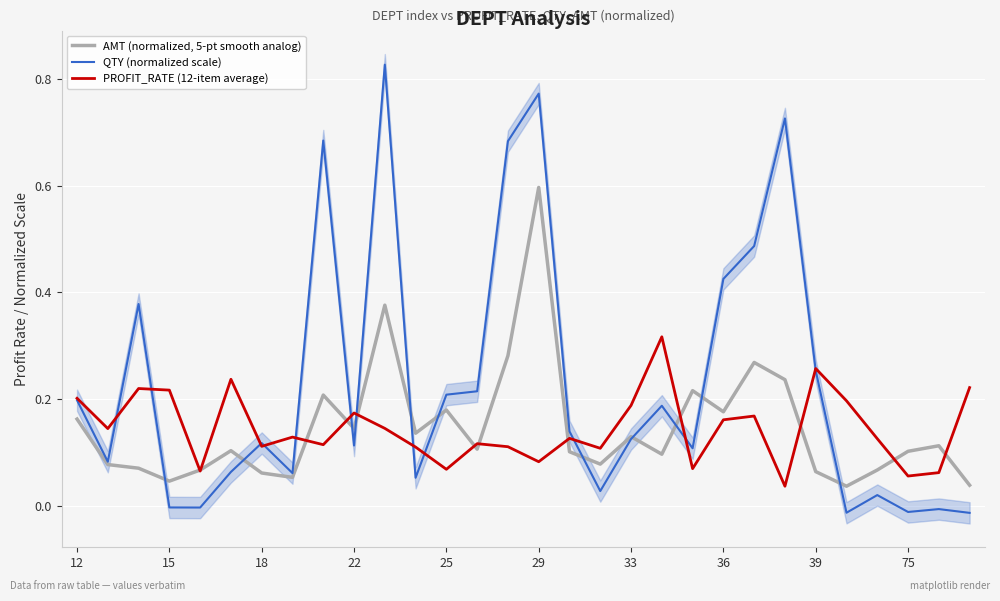

What is the difference between the maximum and second lowest values in the QTY (normalized scale) series?

0.8